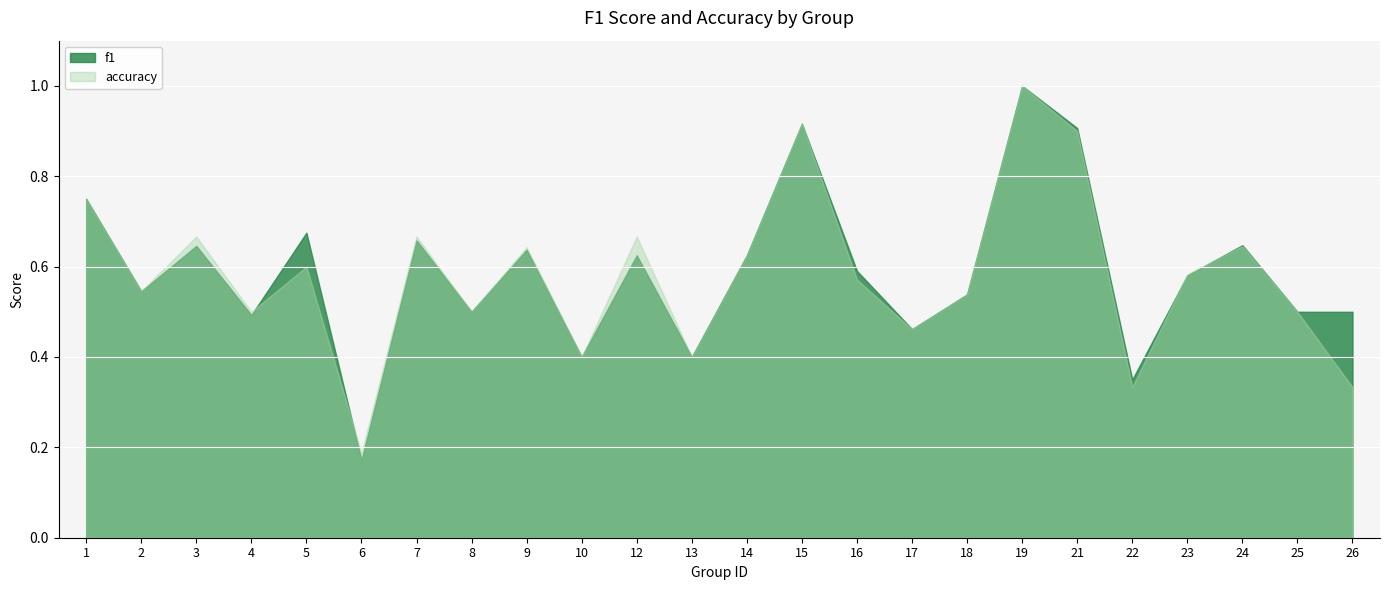

True or false: accuracy has more than 2 interior local peaks.

True